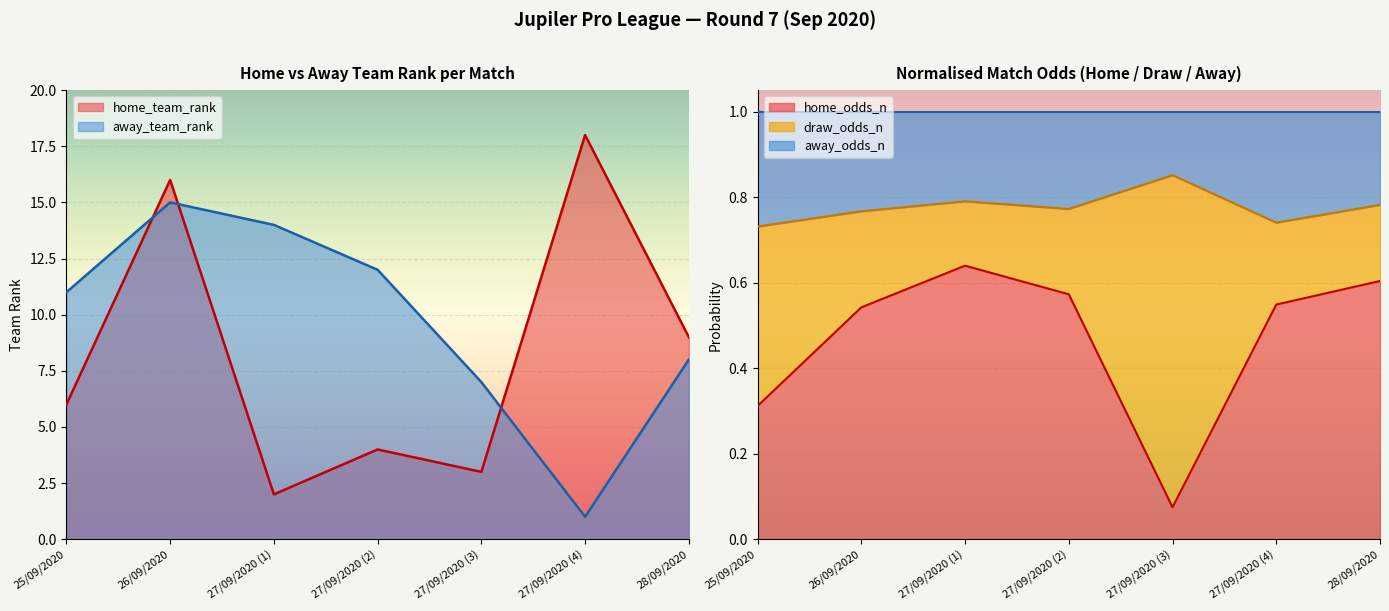

True or false: home_odds_n and away_odds_n intersect in this chart.

False